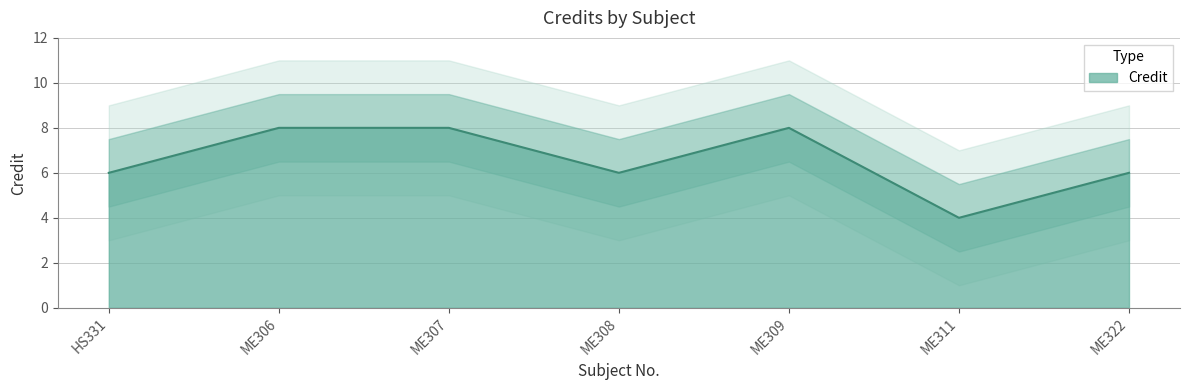

List the labels in order of value, largest first.

ME306, ME307, ME309, HS331, ME308, ME322, ME311